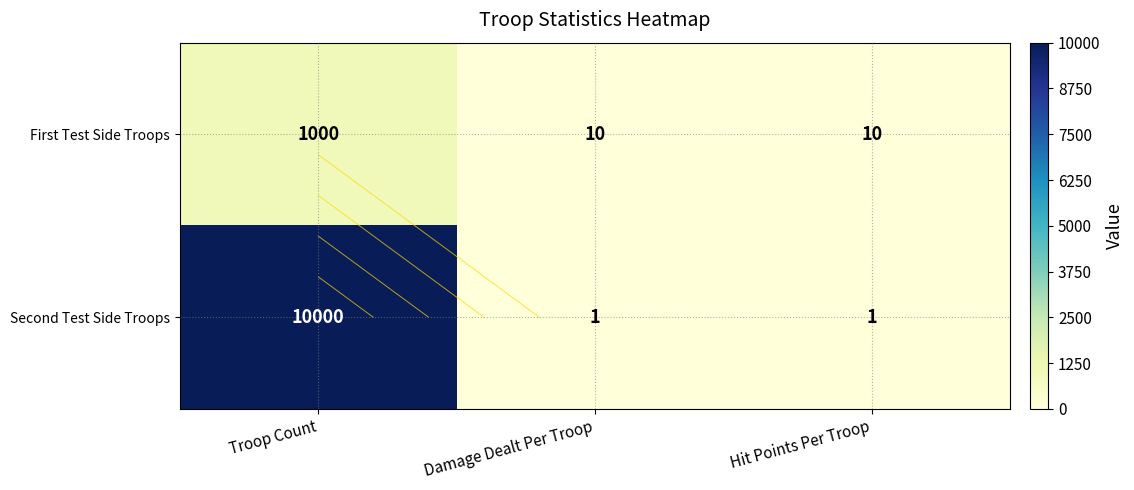

Which has a higher value, Hit Points Per Troop or Troop Count?

Troop Count